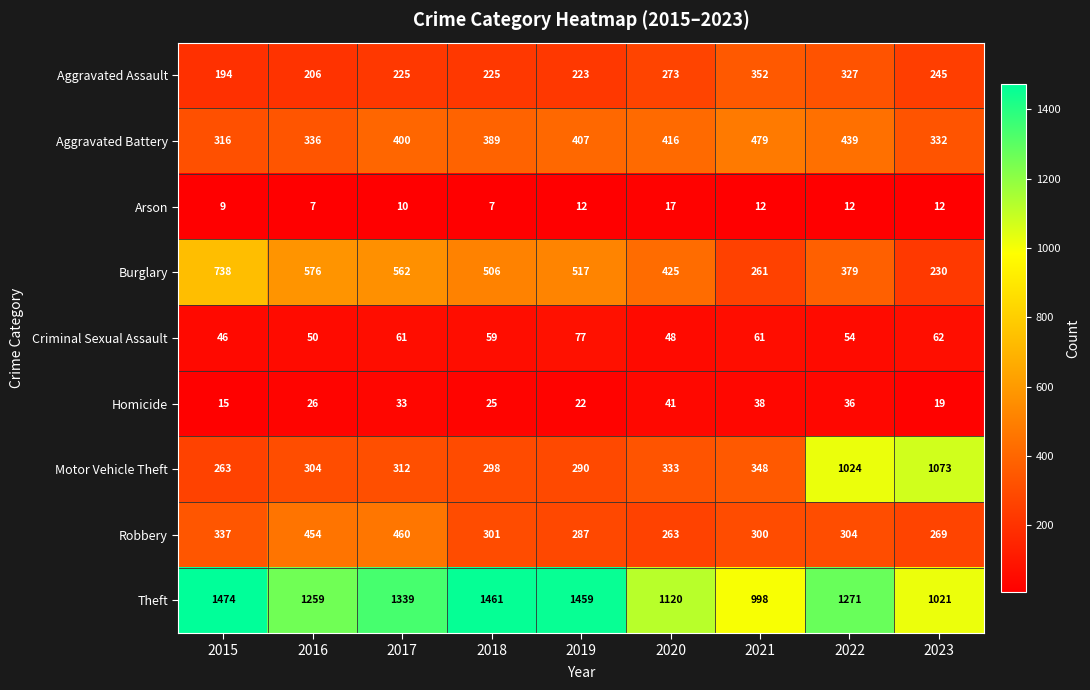

What is the average value of the Arson series?

11